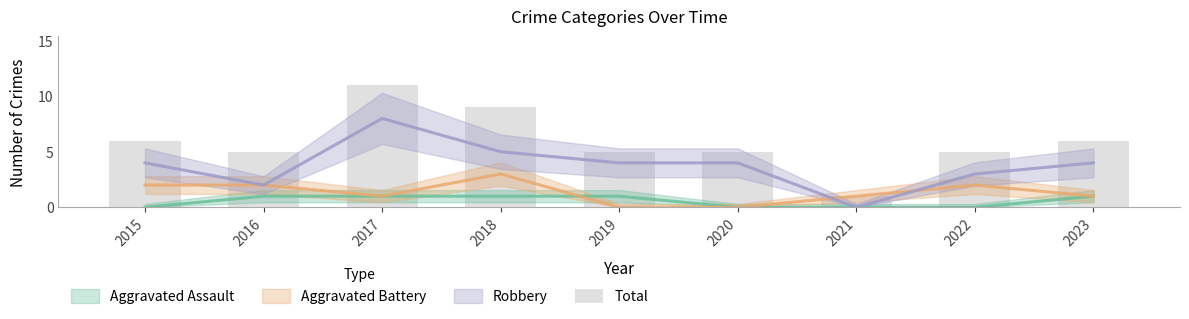

Reading right to left, transcribe all the data shown in this chart.

6	5	1	5	5	9	11	5	6